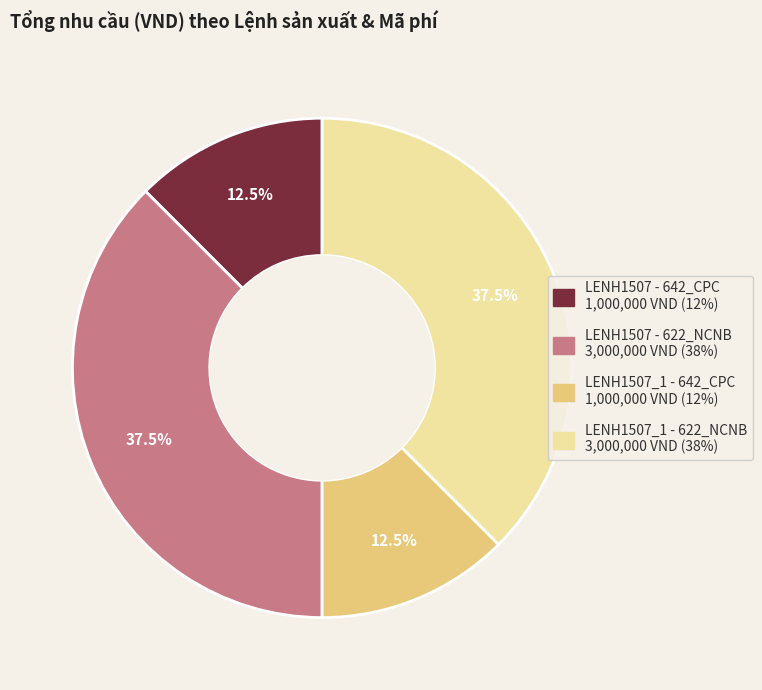

What is the ratio of the value at LENH1507_1 - 642_CPC to the value at LENH1507_1 - 622_NCNB?

0.3